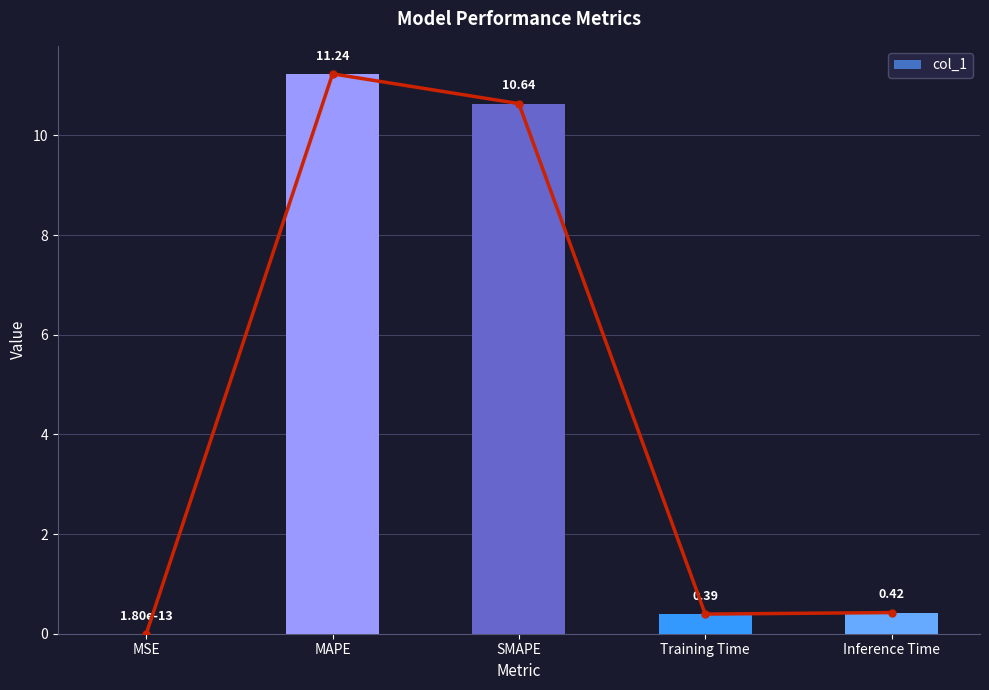

Which category has the highest value across all series?

MAPE